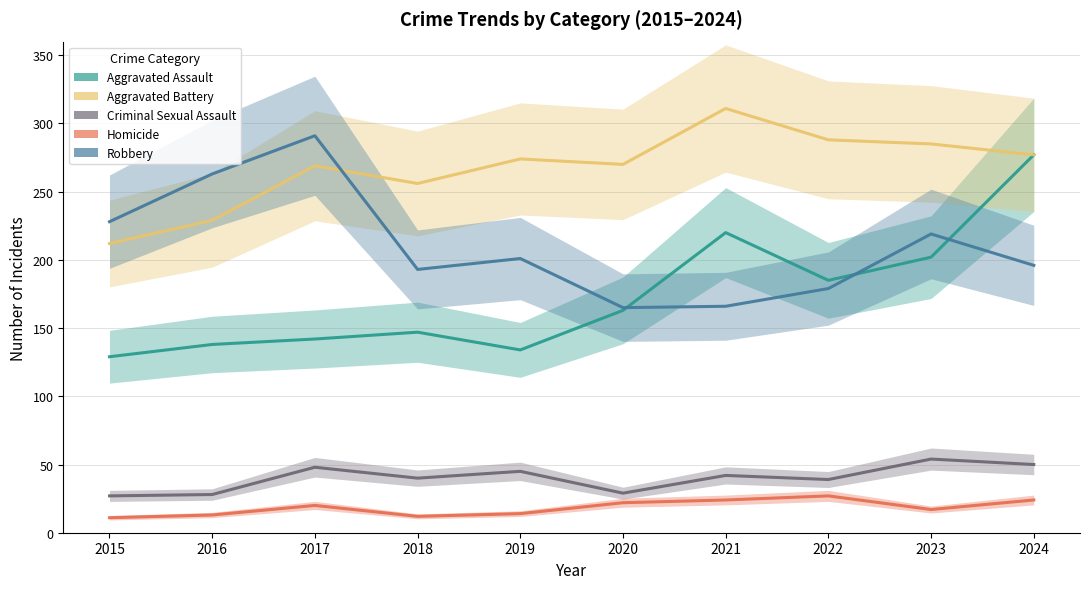

What is the approximate value of Aggravated Assault at 2024, to the nearest 50?

300